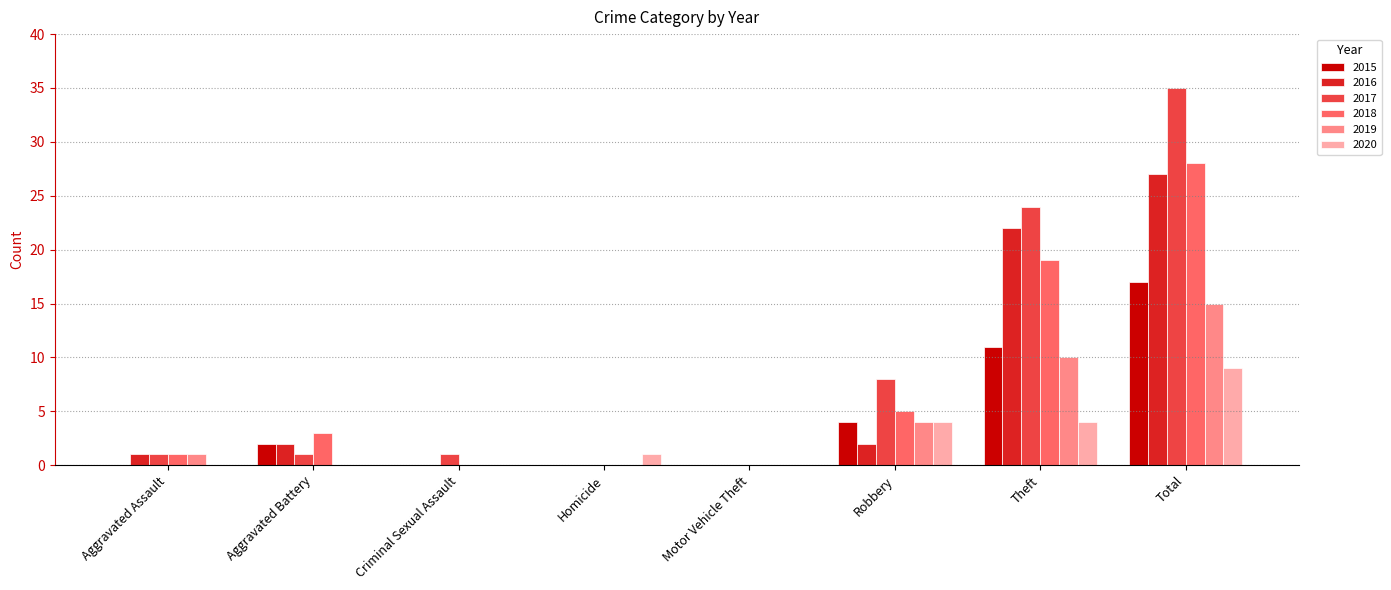

Which series has the widest spread of values?

2017